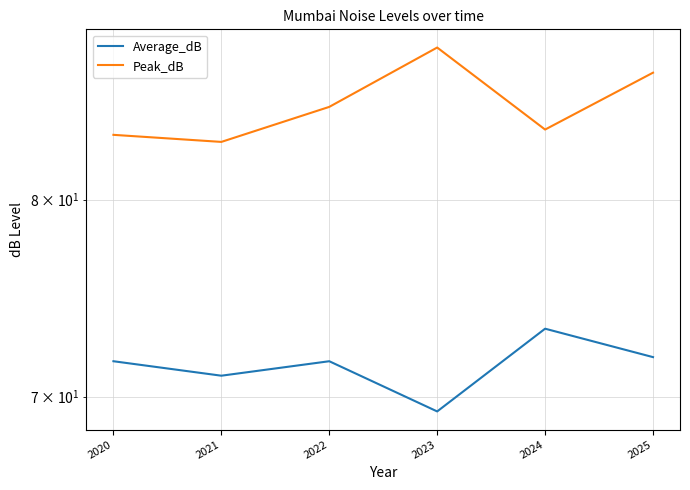

How many interior local valleys does the Peak_dB series have?

2